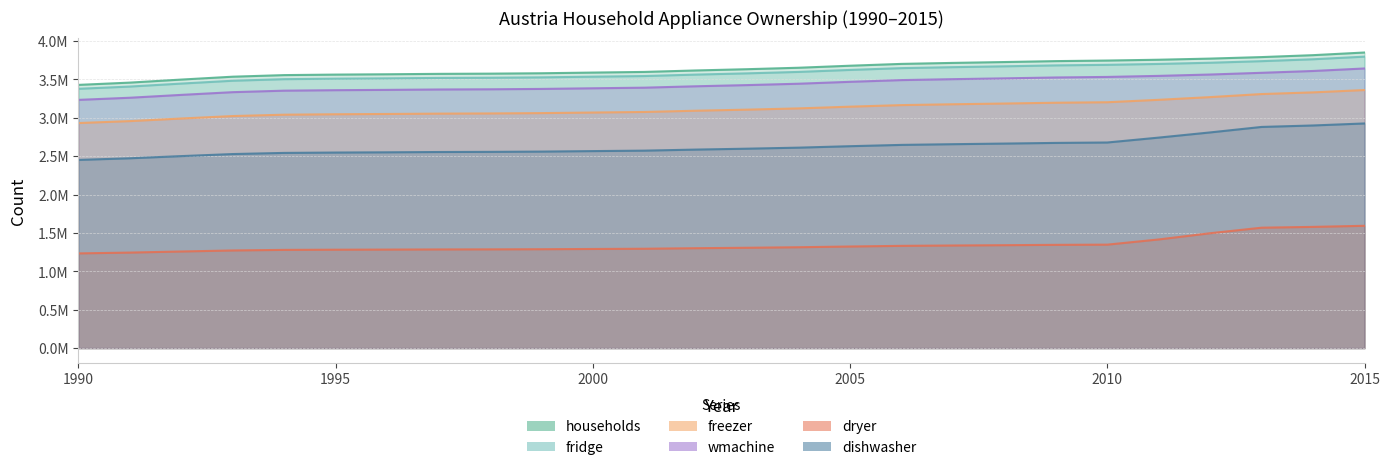

Which label corresponds to the smallest value in the chart?

1990